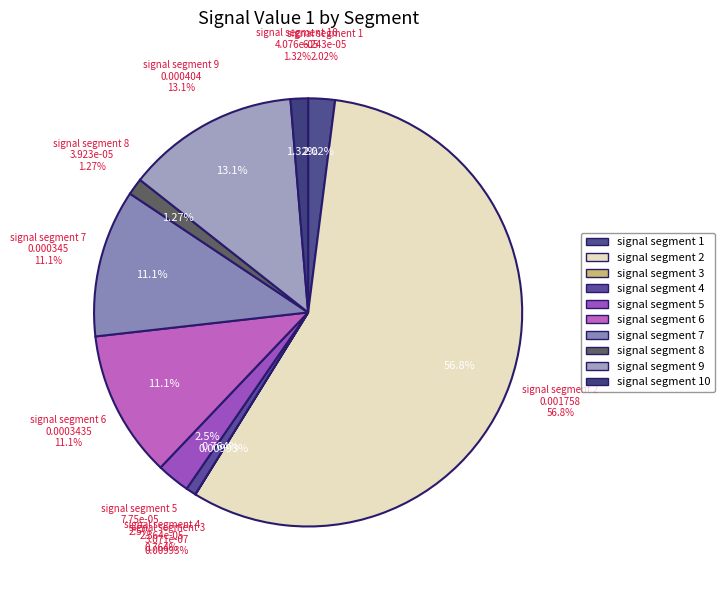

Is the sum of signal segment 6 and signal segment 10 greater than half?

No